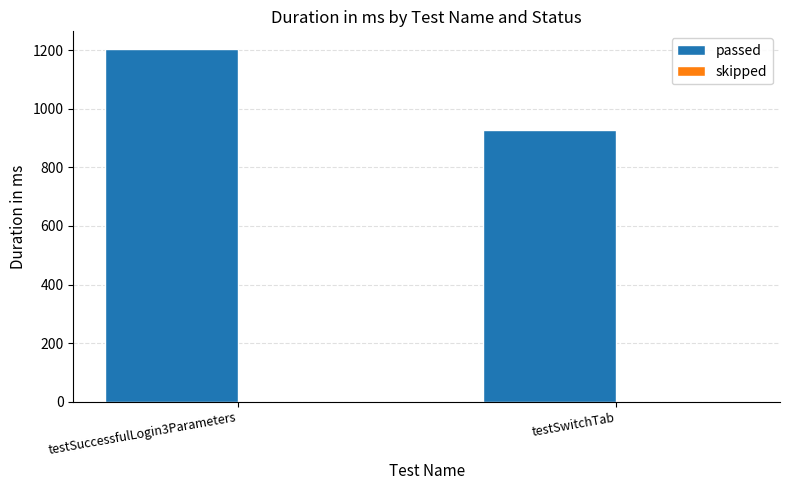

Which series has the largest total across all categories?

passed